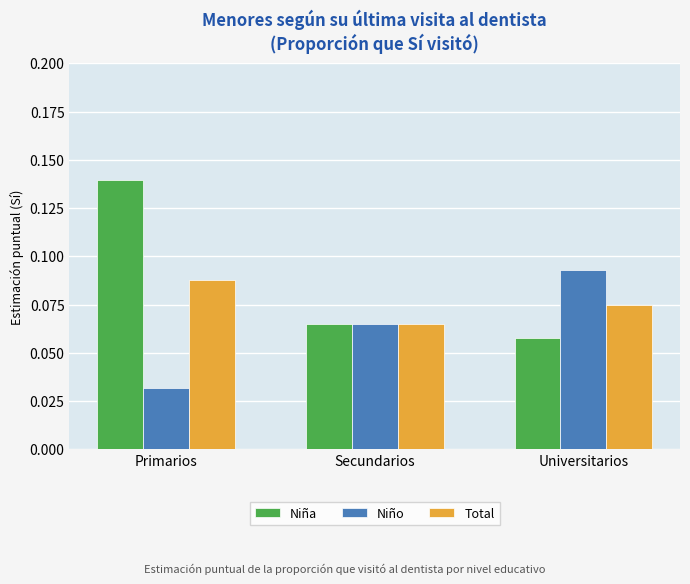

At which label does Niño reach its minimum?

Primarios